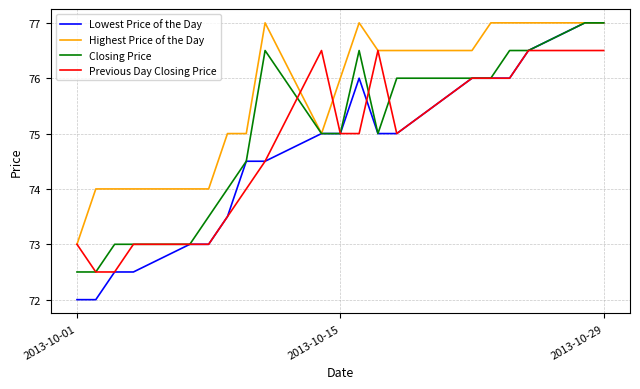

What is the minimum value for Highest Price of the Day?

73.0